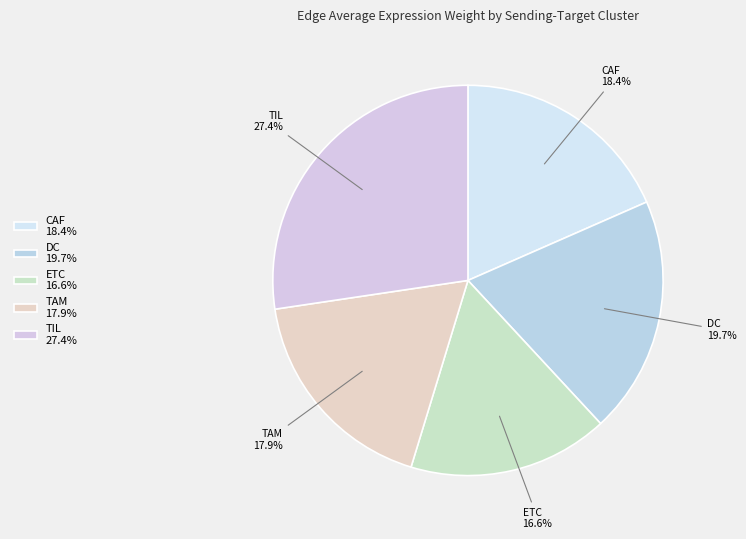

Is there any slice that represents more than half of the pie?

No